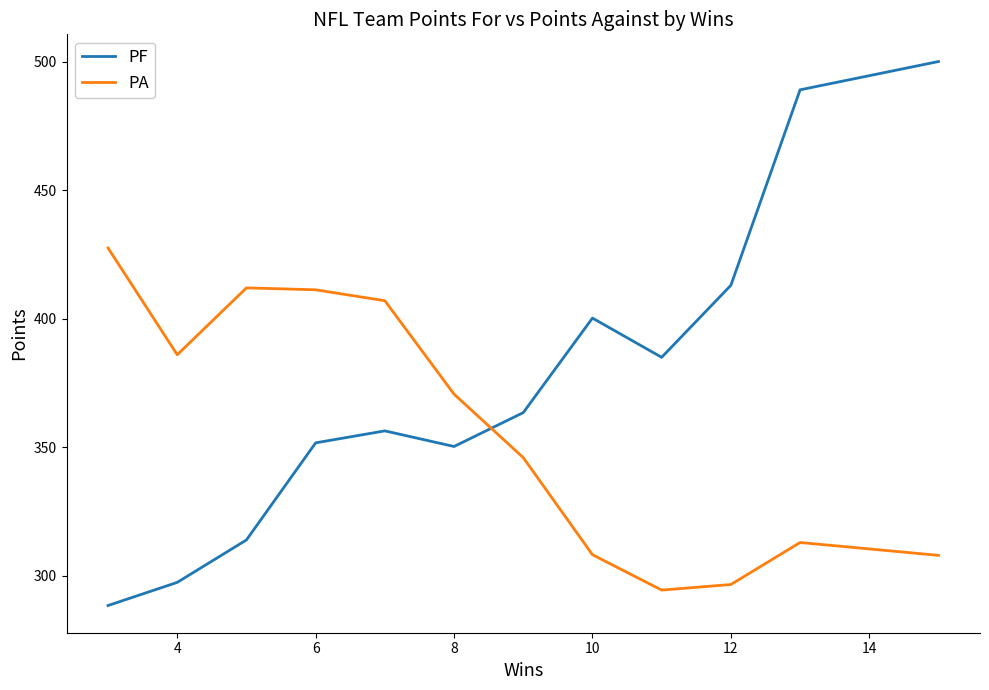

What is the difference between the maximum and minimum values in the PA series?

133.0